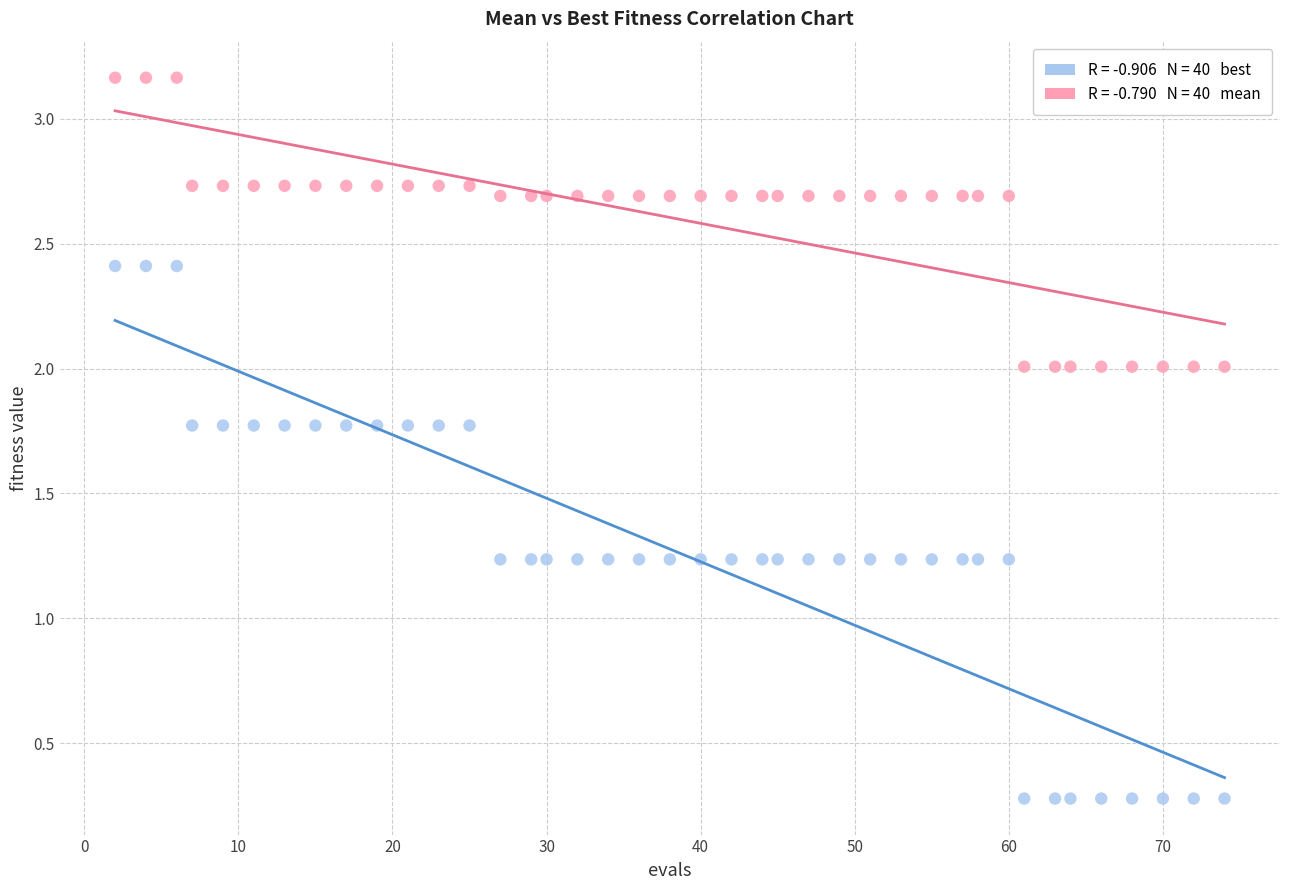

Across all data points, what is the range of X values (max minus min)?

72.0